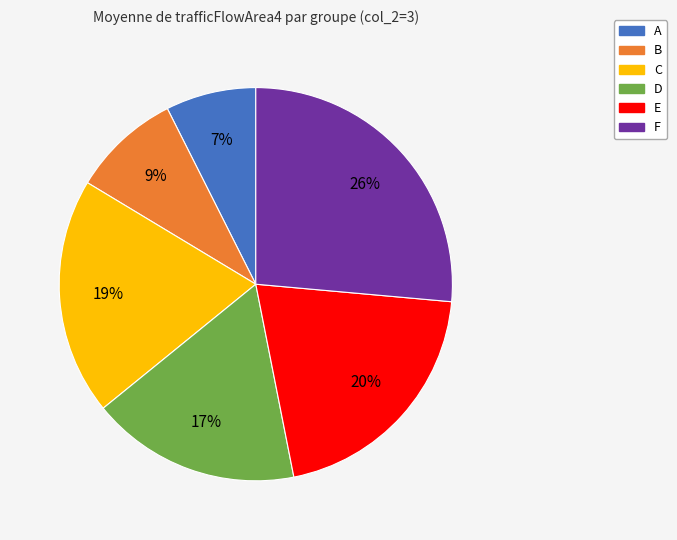

Does B account for over 50% of the chart?

No